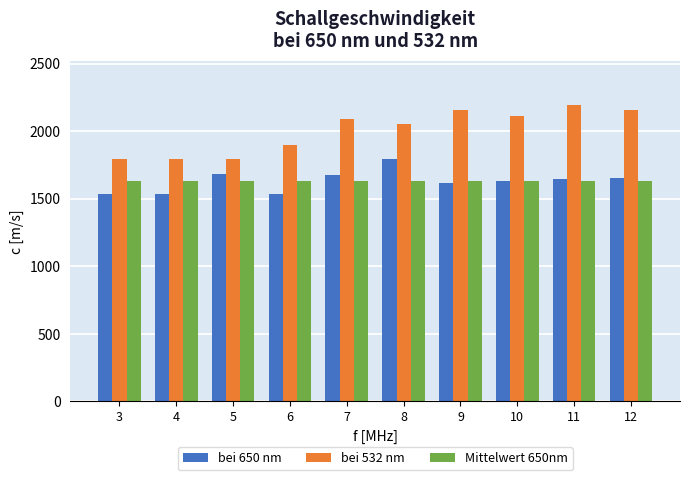

At which label does bei 650 nm reach its peak?

8